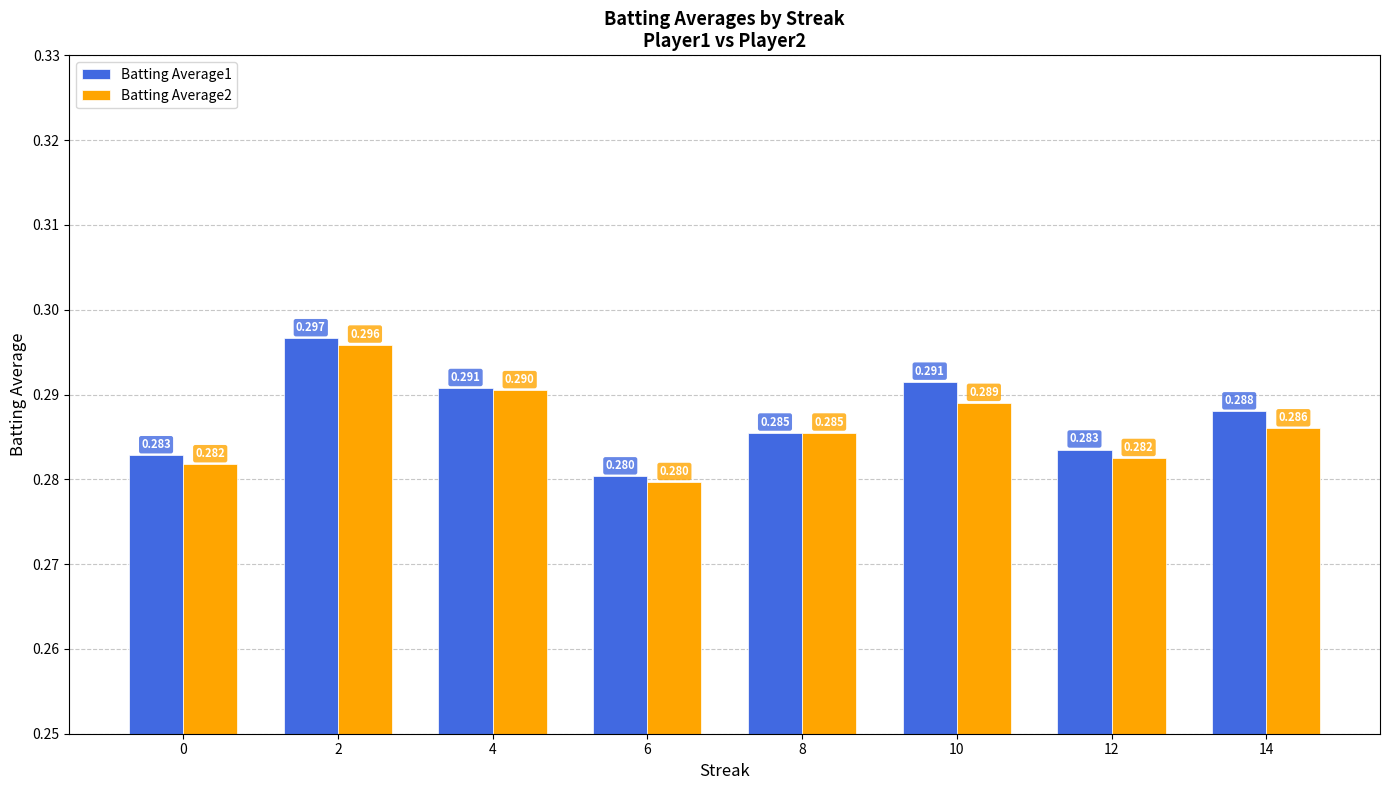

What are all the series names shown in the legend?

Batting Average1, Batting Average2